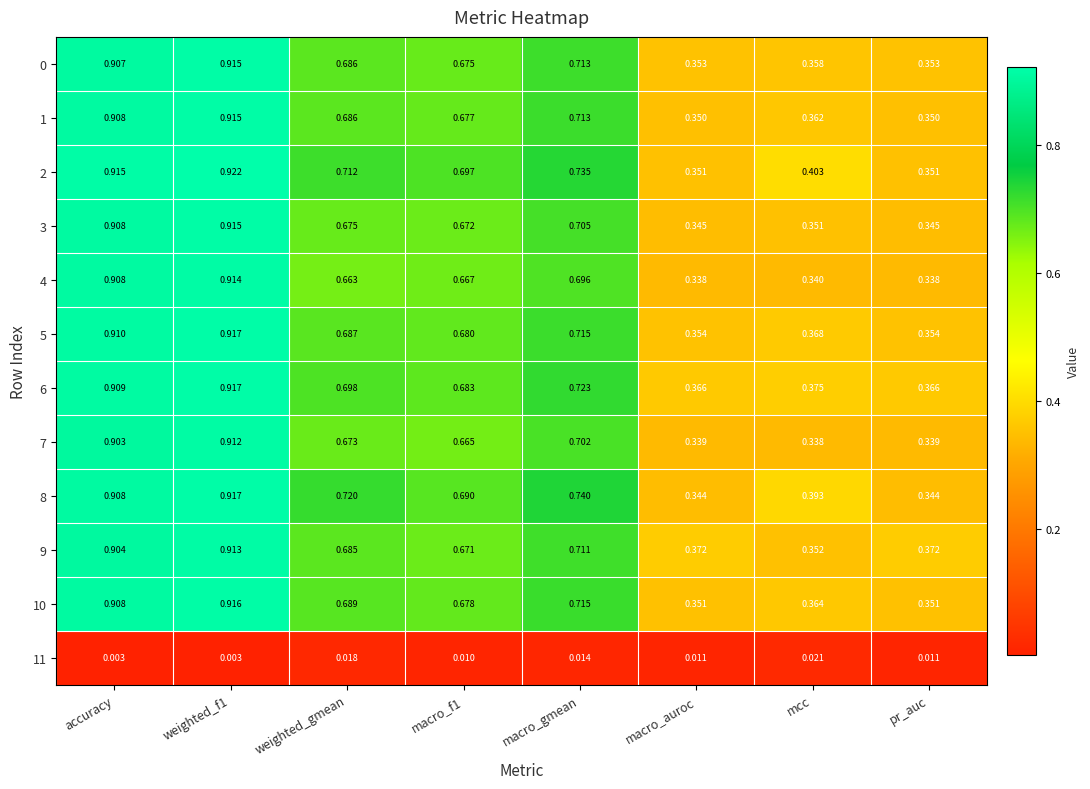

Where is 7 nearest to the value 0?

mcc